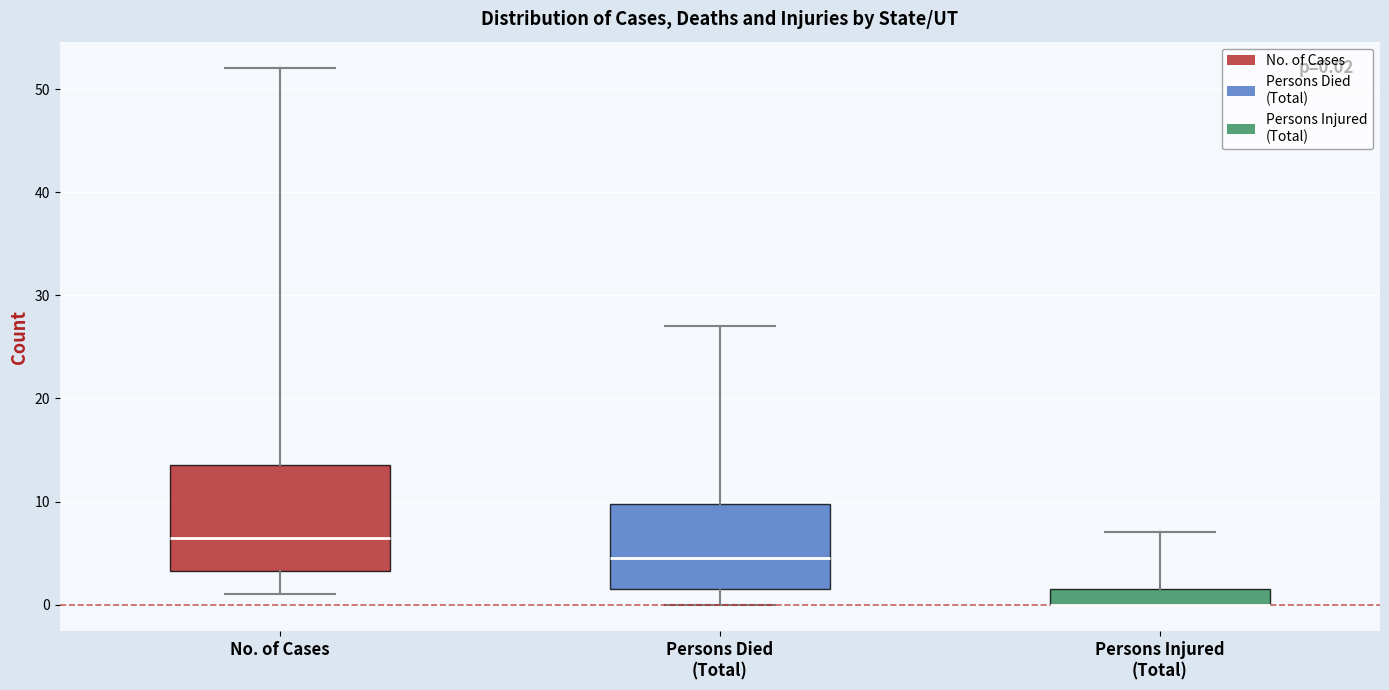

Comparing the boxes themselves (not the whiskers), which one is the tallest?

No. of Cases